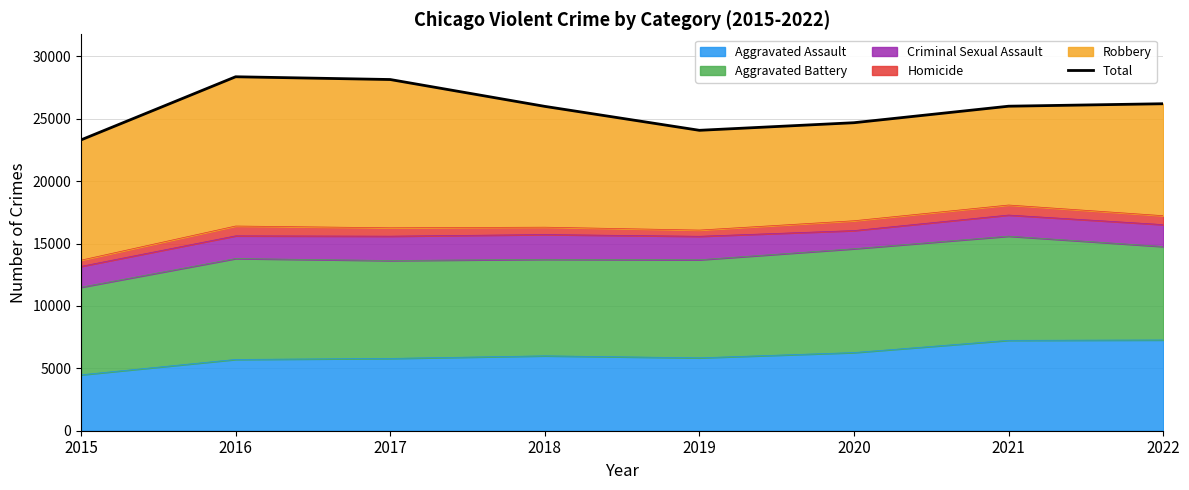

Rank the categories by value from lowest to highest.

2015, 2019, 2020, 2018, 2021, 2022, 2017, 2016